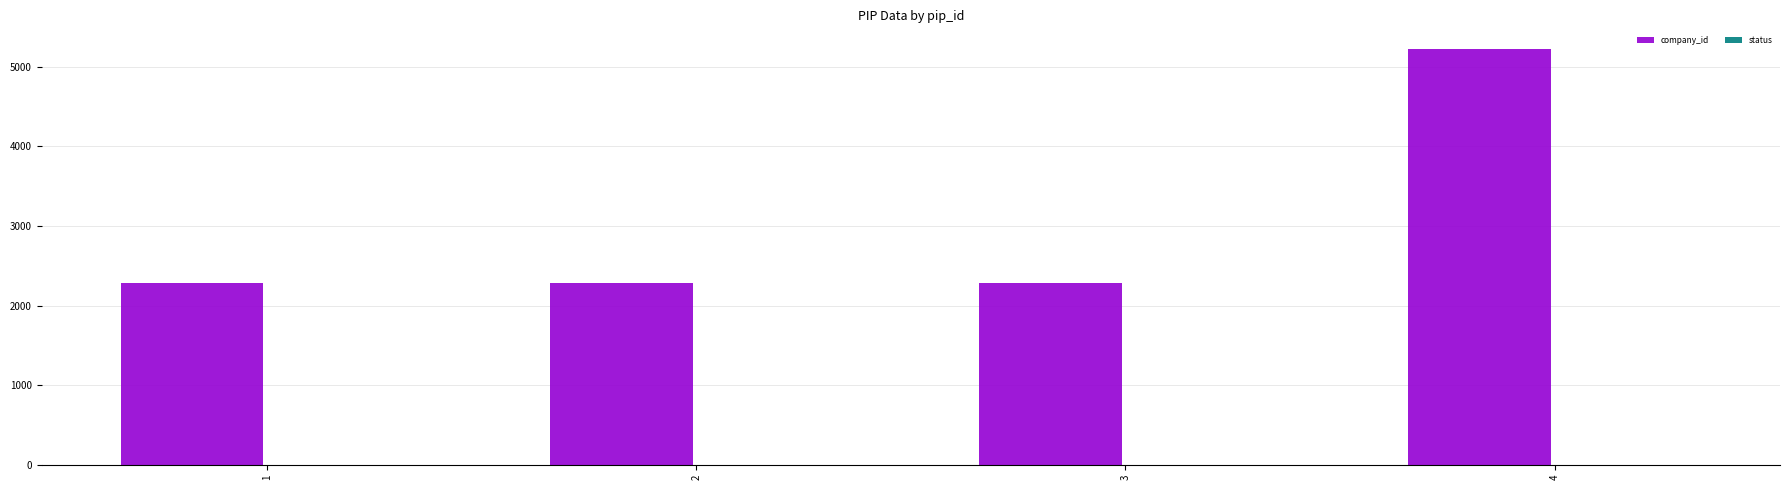

Which series has the largest total across all categories?

company_id